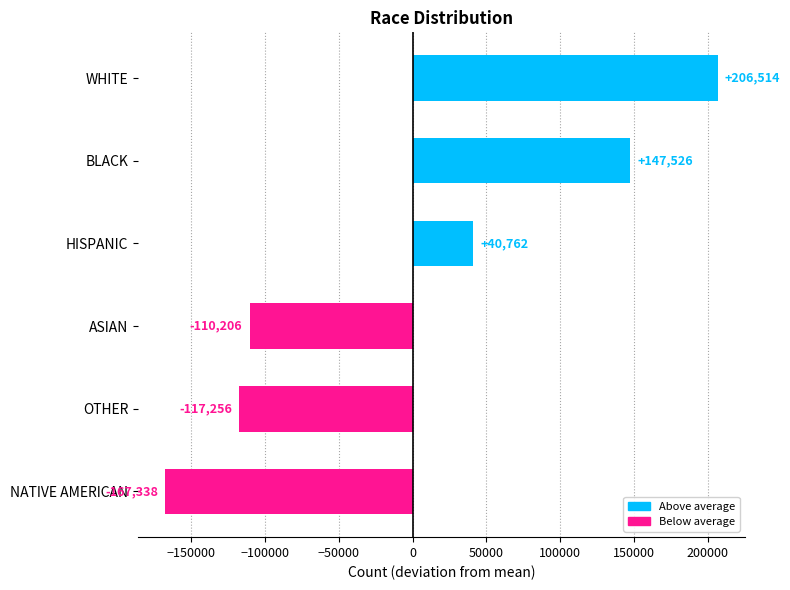

List the labels in order of value, largest first.

WHITE, BLACK, HISPANIC, ASIAN, OTHER, NATIVE AMERICAN